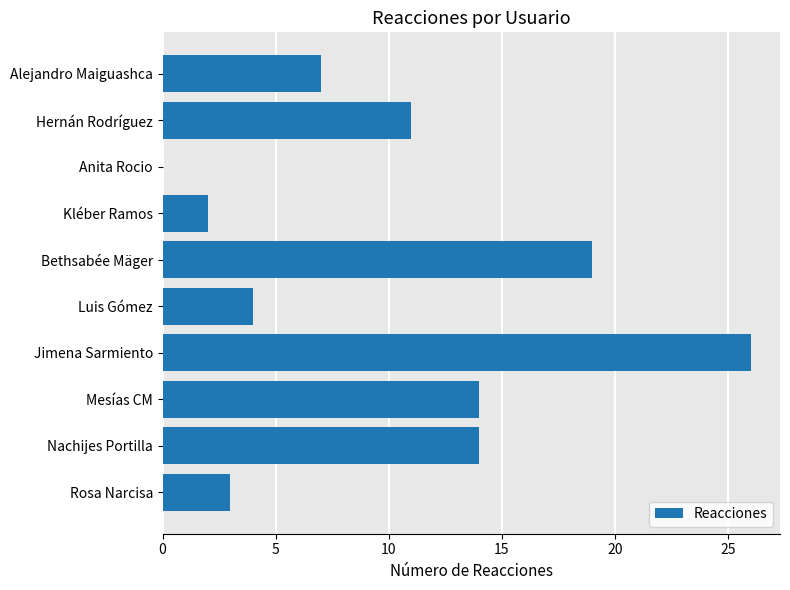

What is the change in value from Rosa Narcisa to Mesías CM?

+11